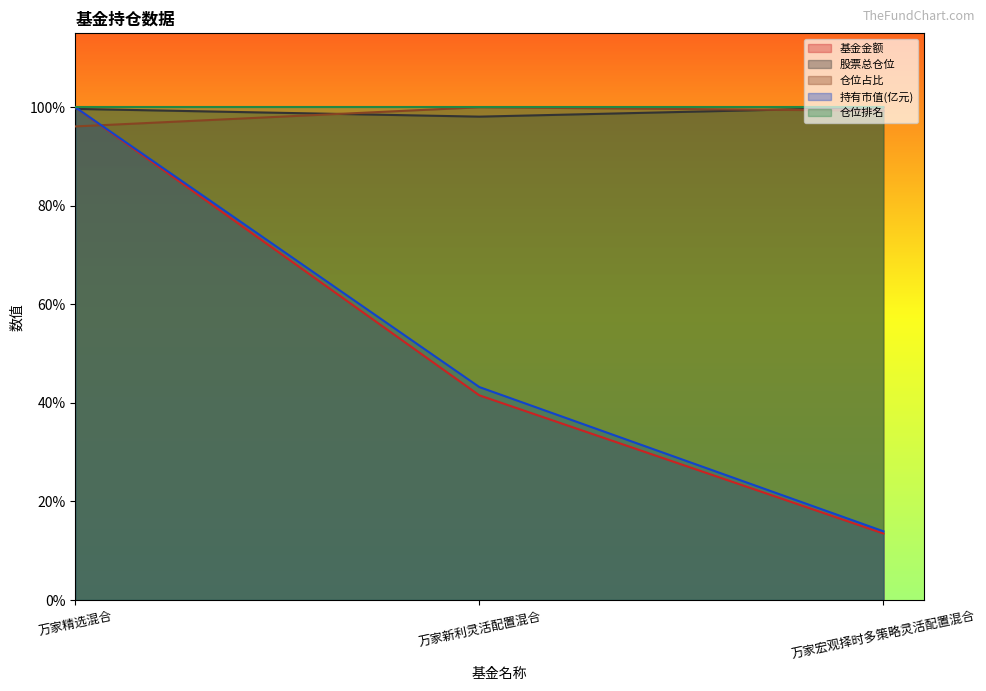

Is the value of 股票总仓位 at 万家精选混合 greater than the value of 基金金额 at 万家精选混合?

No